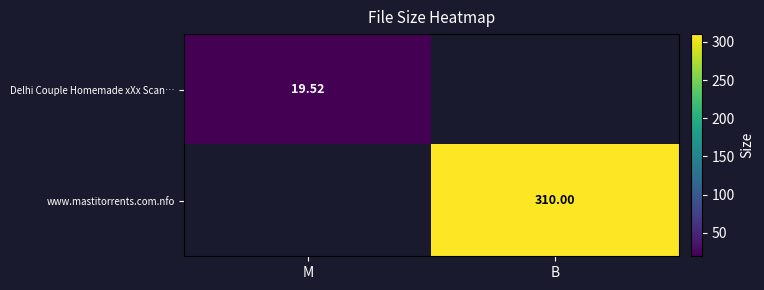

True or false: www.mastitorrents.com.nfo has a value of 0.0 at M.

True